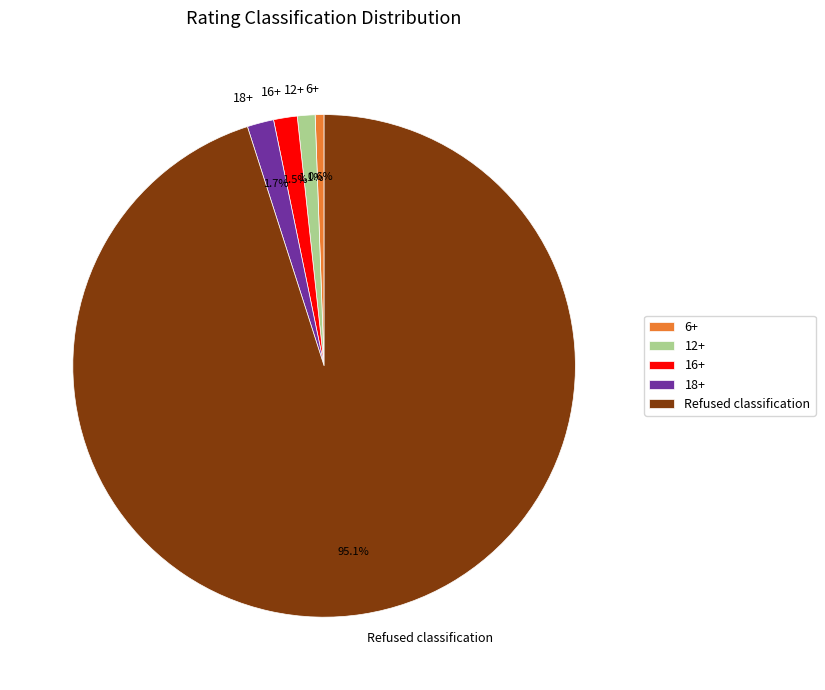

To the nearest percent, what is the difference between the largest and smallest slice percentages?

94%